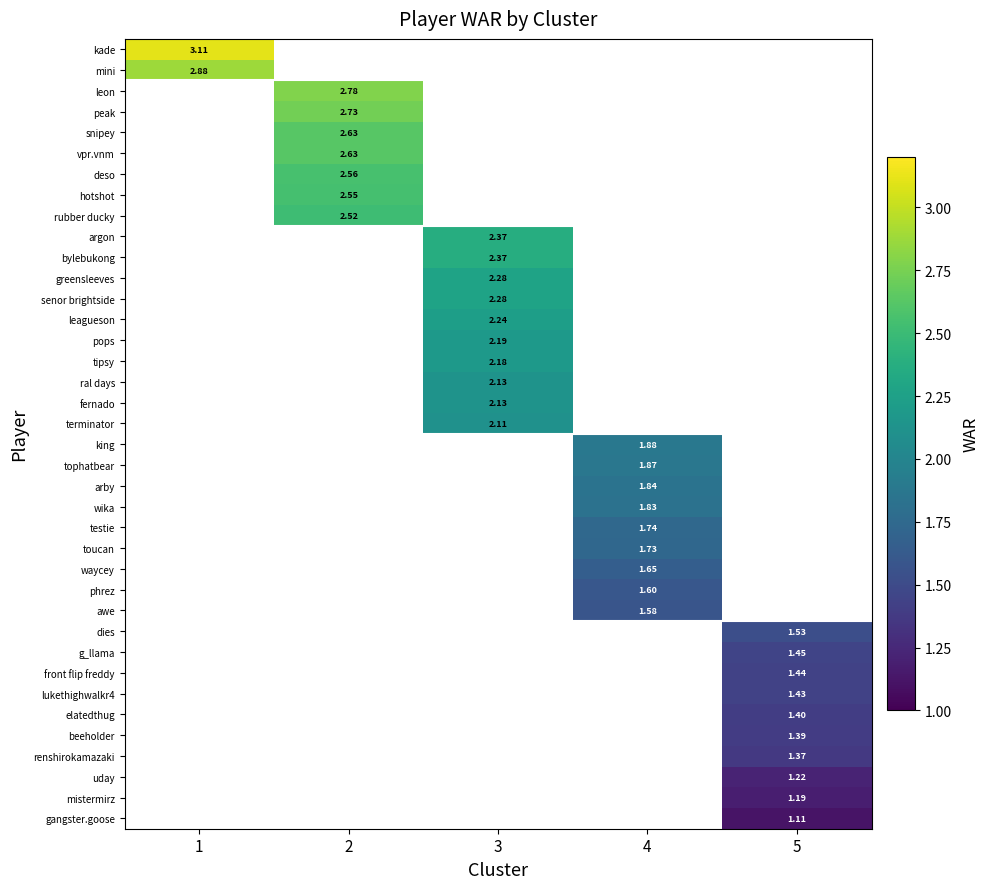

How many categories are shown in the chart?

5